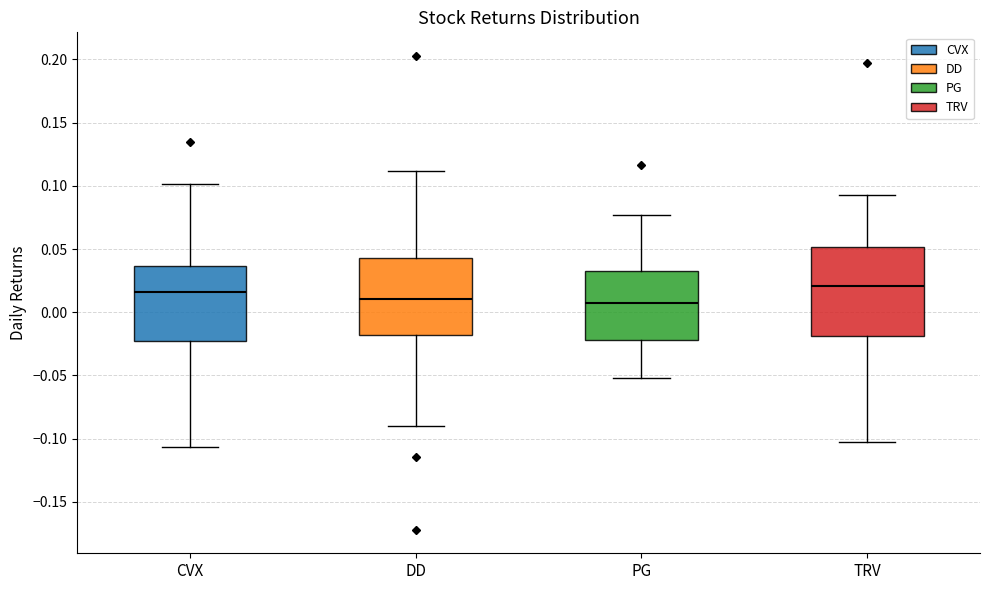

Where is the lower edge of the box for PG on the y-axis? The values are not printed on the chart, so give them approximately, as read against the axis.

-0.020